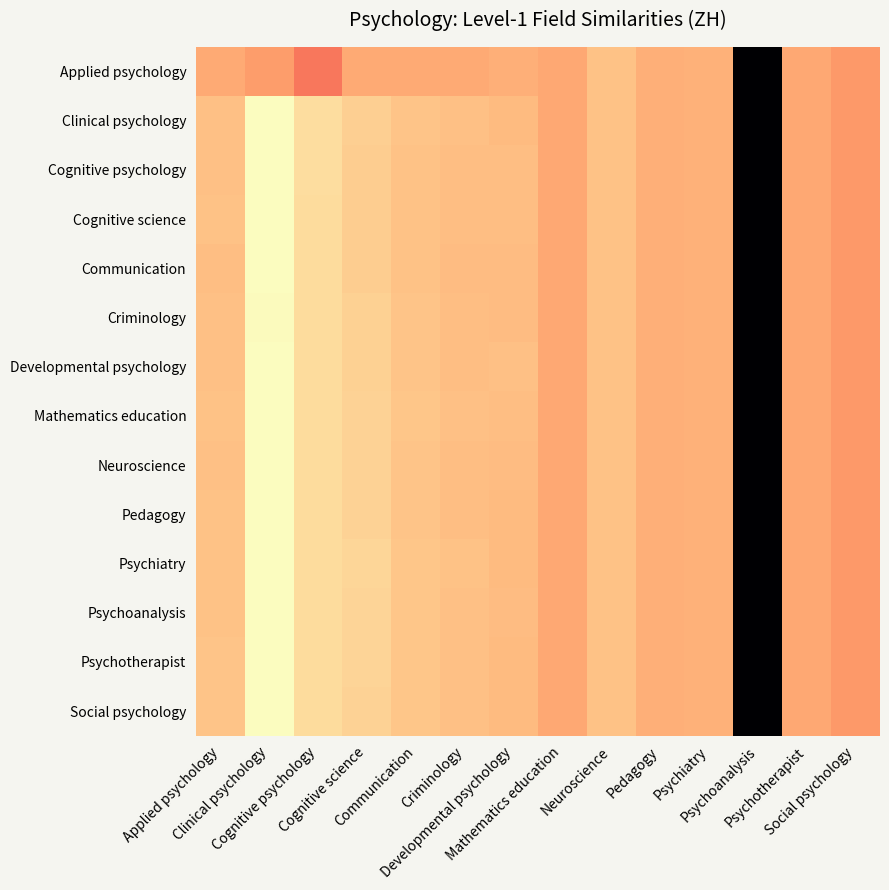

What is the total value across all series at Social psychology?

-4.2